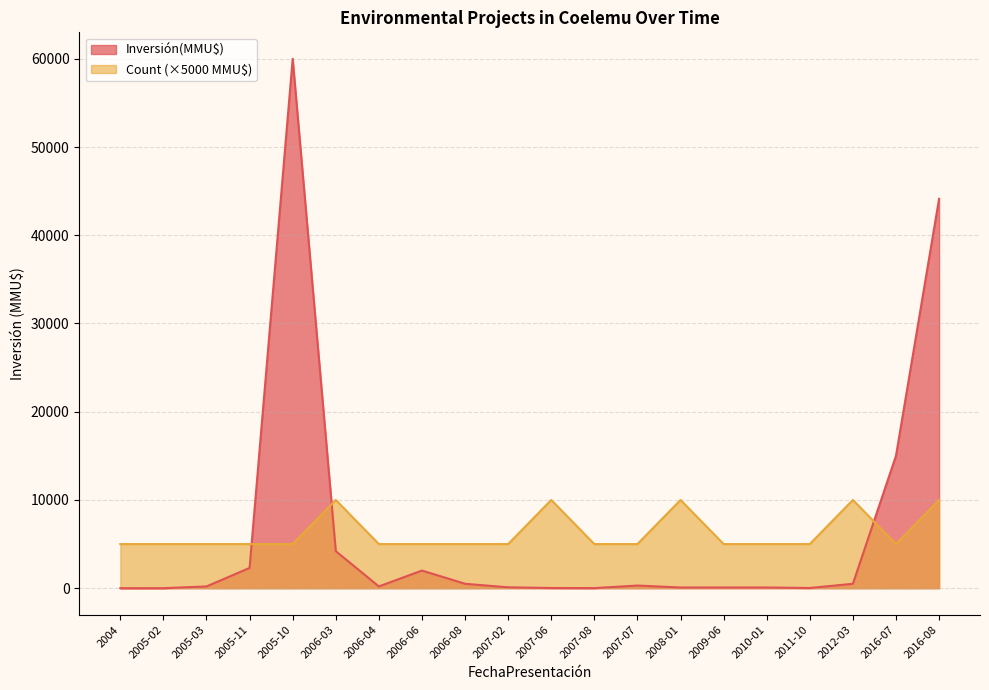

Is it true that Inversión(MMU$) equals 200 at 2005-03?

True